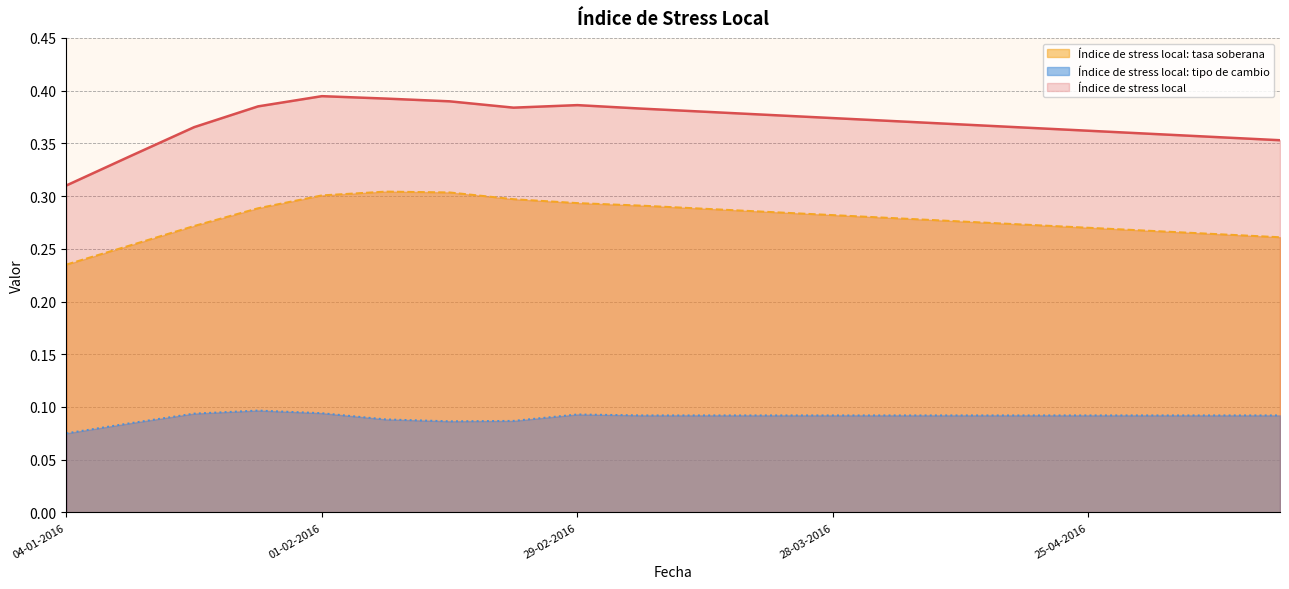

List the series in order of their peak value, highest first.

Índice de stress local, Índice de stress local: tasa soberana, Índice de stress local: tipo de cambio